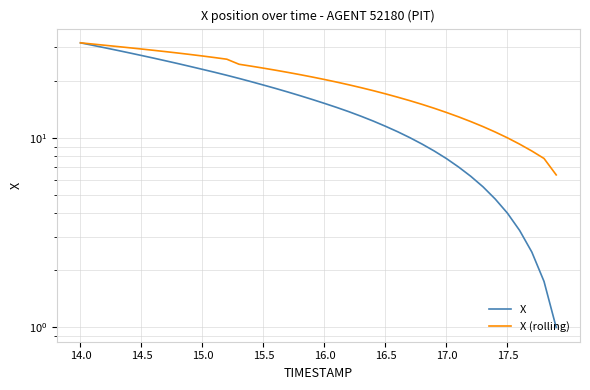

What is the value of the X point at the 40th from the left?

1.0